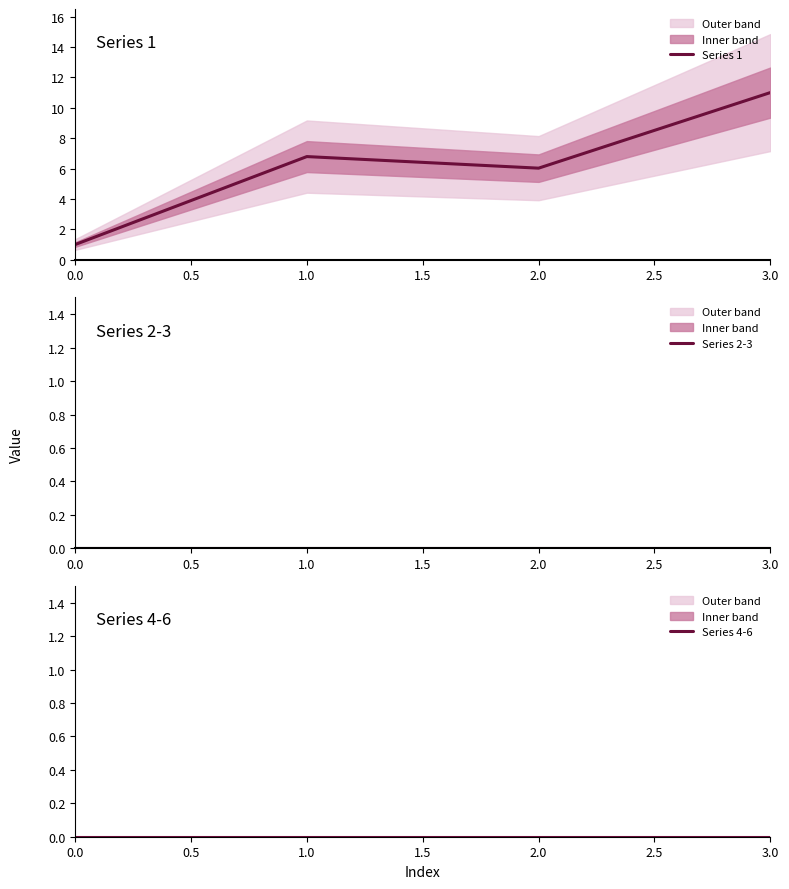

Which series has the largest total across all categories?

Series 1